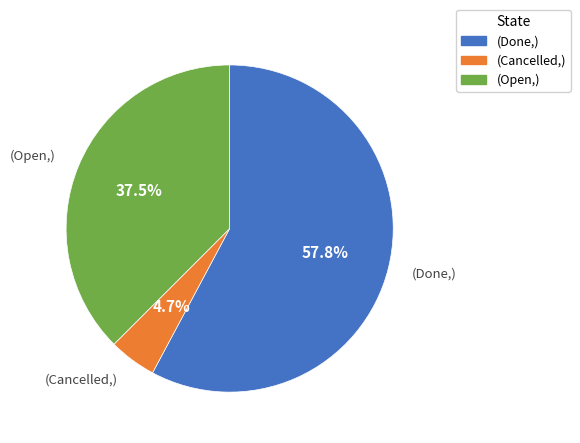

Which category accounts for the majority?

(Done,)